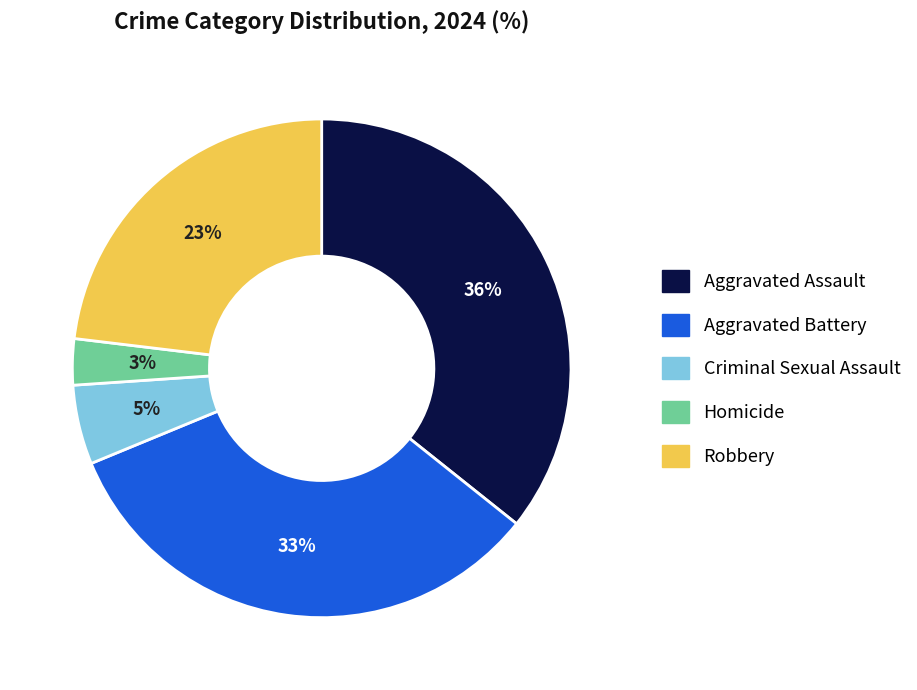

What is the smallest slice in the pie chart?

Homicide